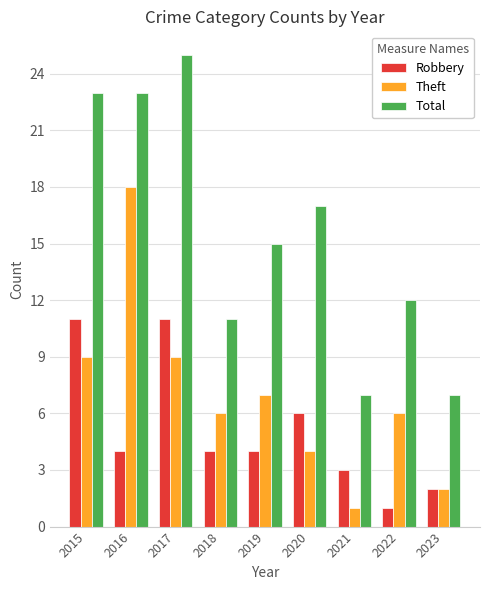

Which series has the widest spread of values?

Total